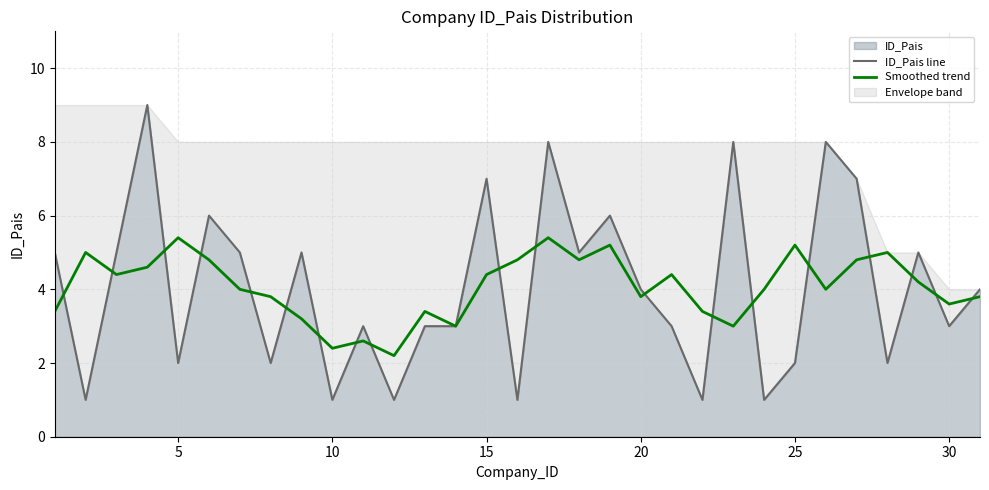

What is the greatest value displayed?

9.0